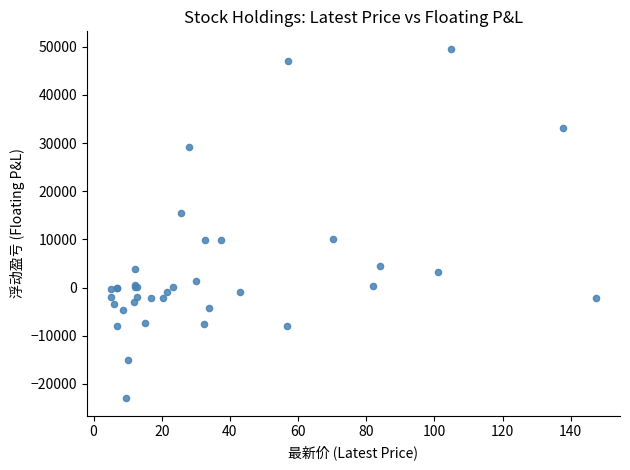

What Y value in the scatter plot is closest to 13293?

15438.5